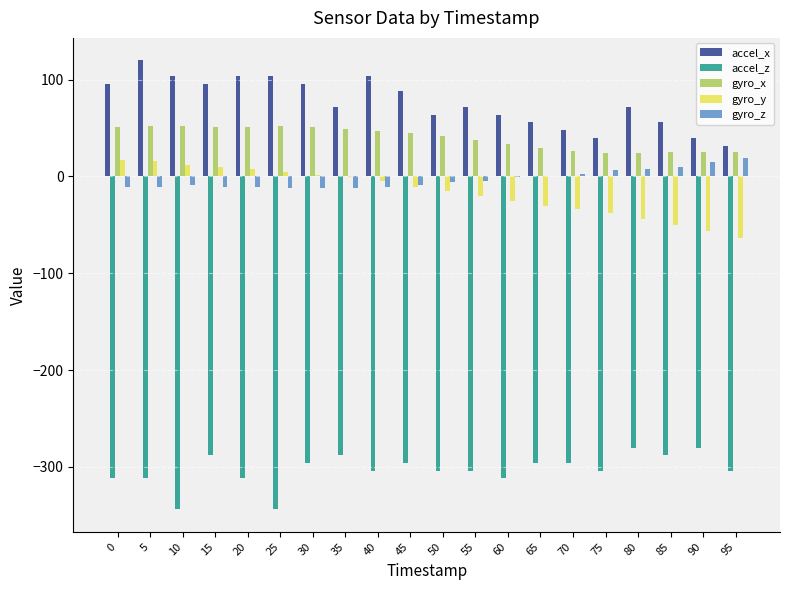

At which label does accel_z first exceed -304?

15